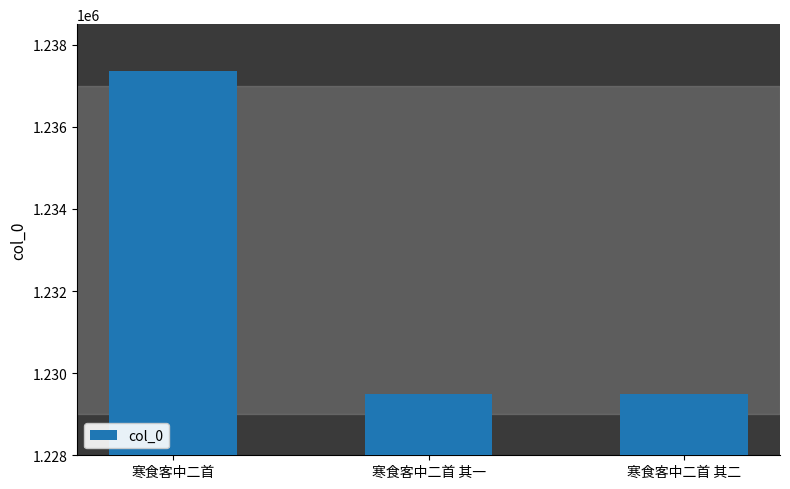

True or false: the data shows 344113 at 寒食客中二首 其二.

False